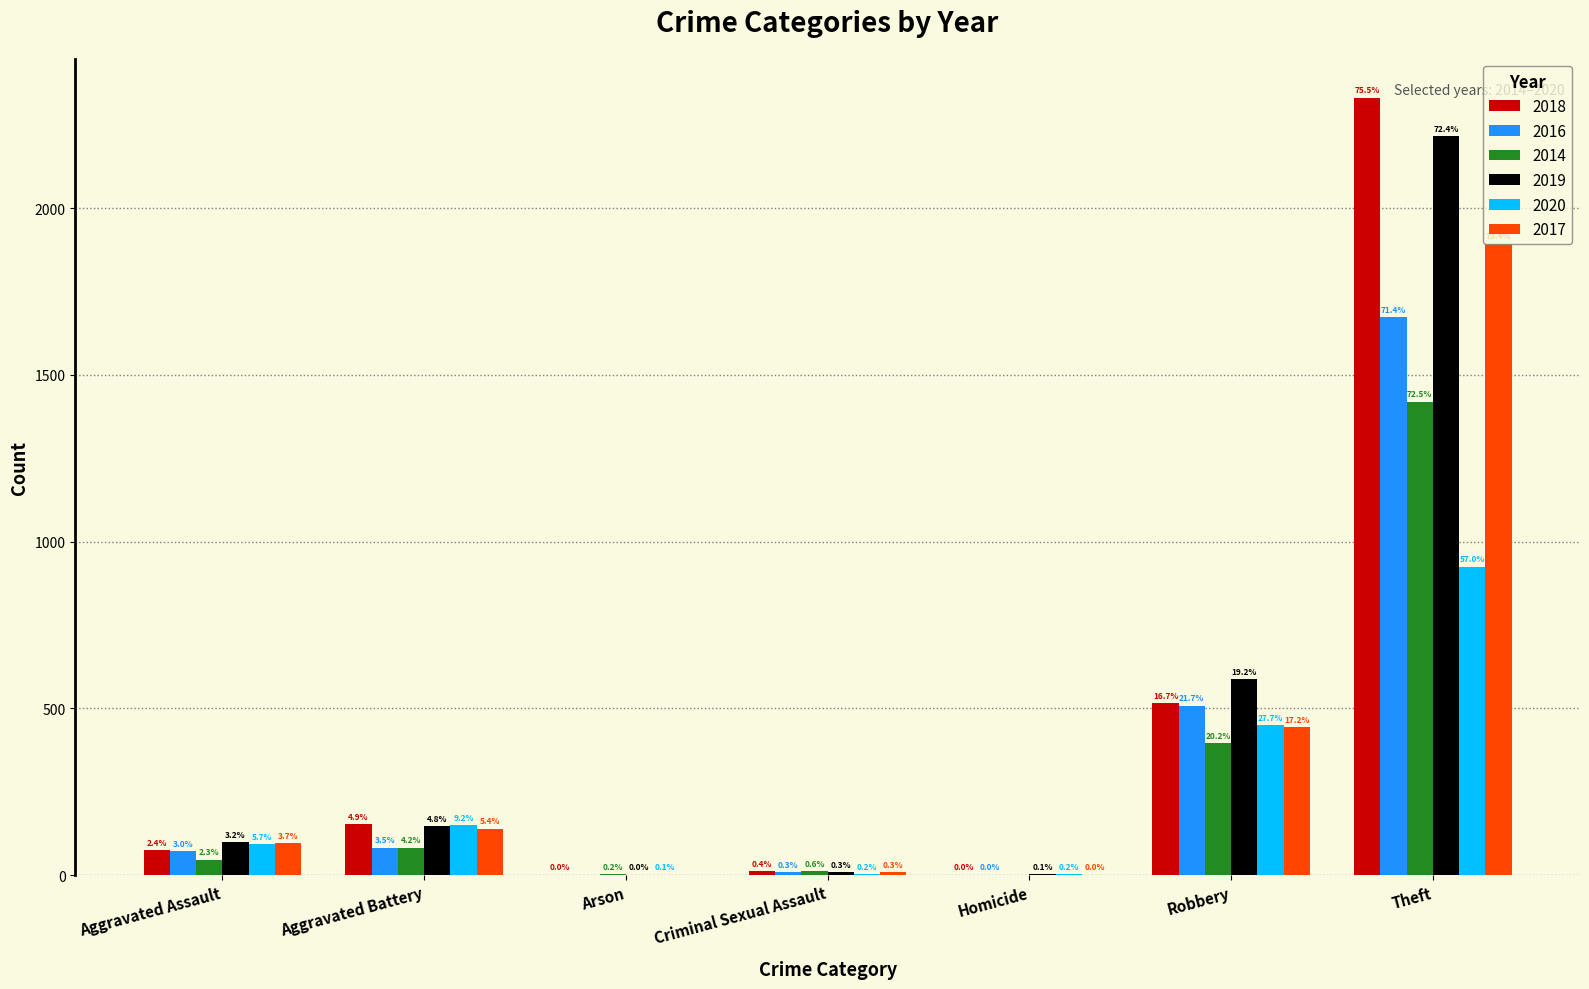

Reading left to right, transcribe all the data shown in this chart.

2018: 75	152	1	11	1	515	2331
2016: 71	82	0	8	1	508	1672
2014: 46	82	3	12	0	395	1420
2019: 98	147	1	8	2	588	2216
2020: 92	149	1	3	3	449	925
2017: 95	139	0	8	1	444	1893